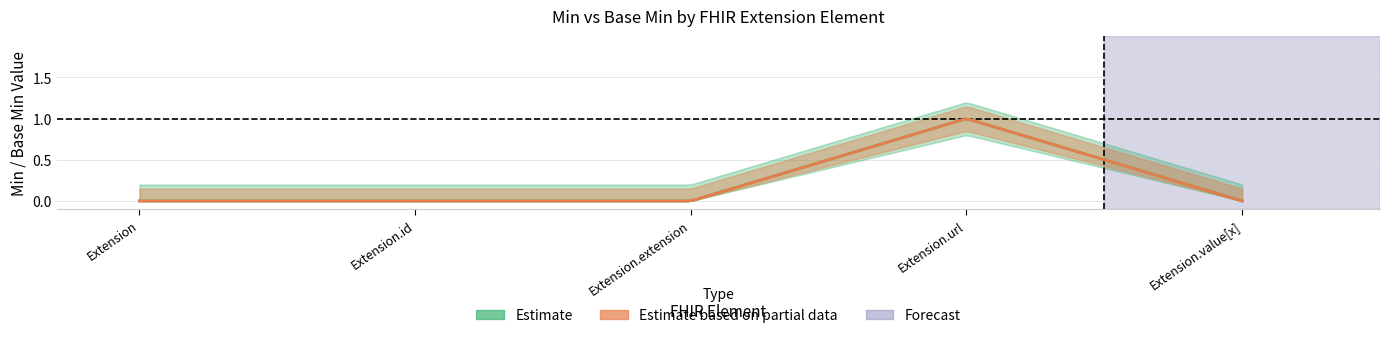

Count the Min values in the range 0 to 1.

5